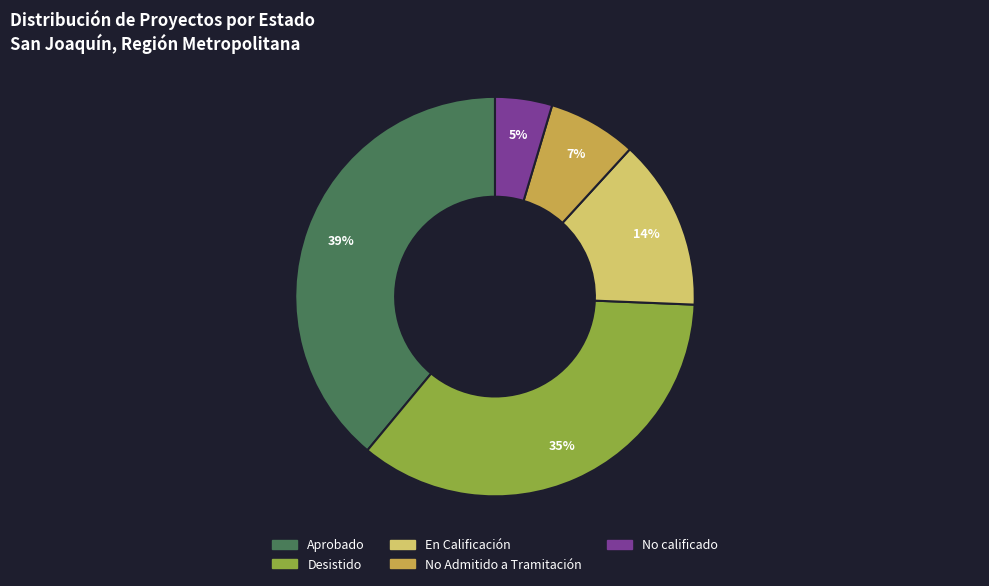

Do Aprobado and No Admitido a Tramitación together represent more than half of the pie?

No